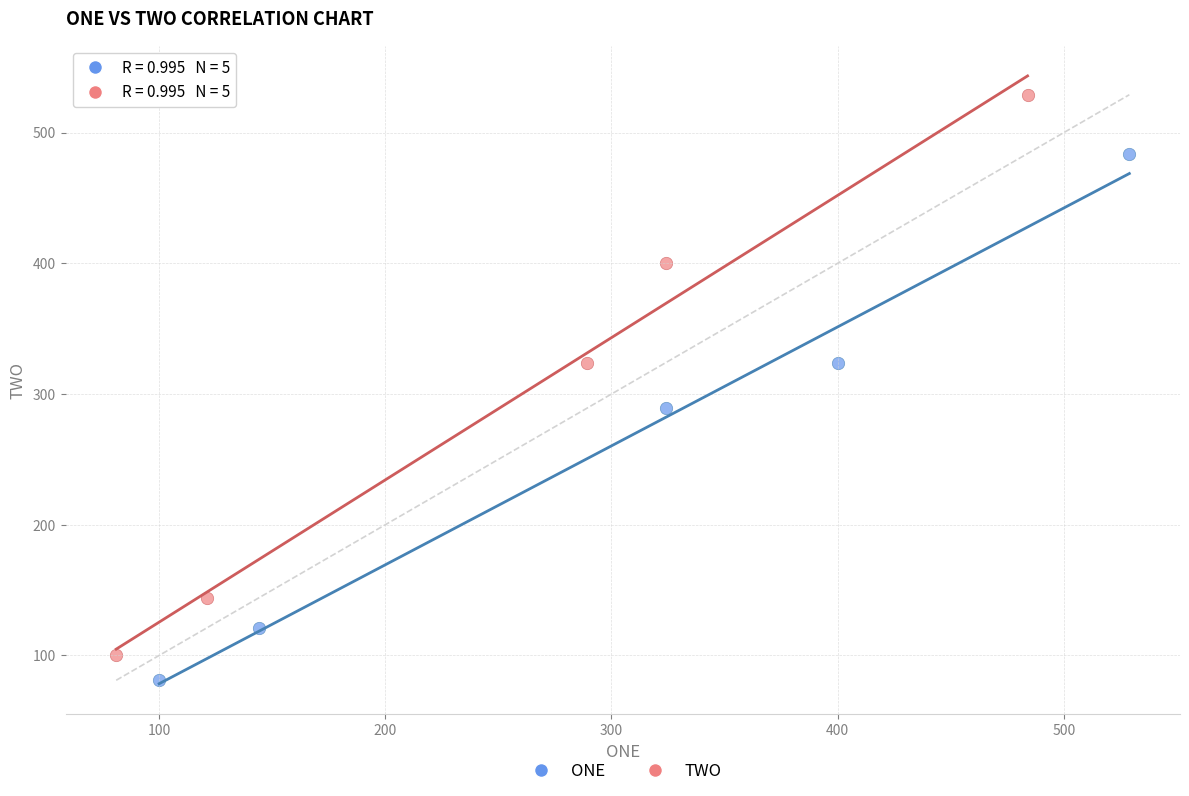

What are all the series names shown in the legend?

ONE, TWO